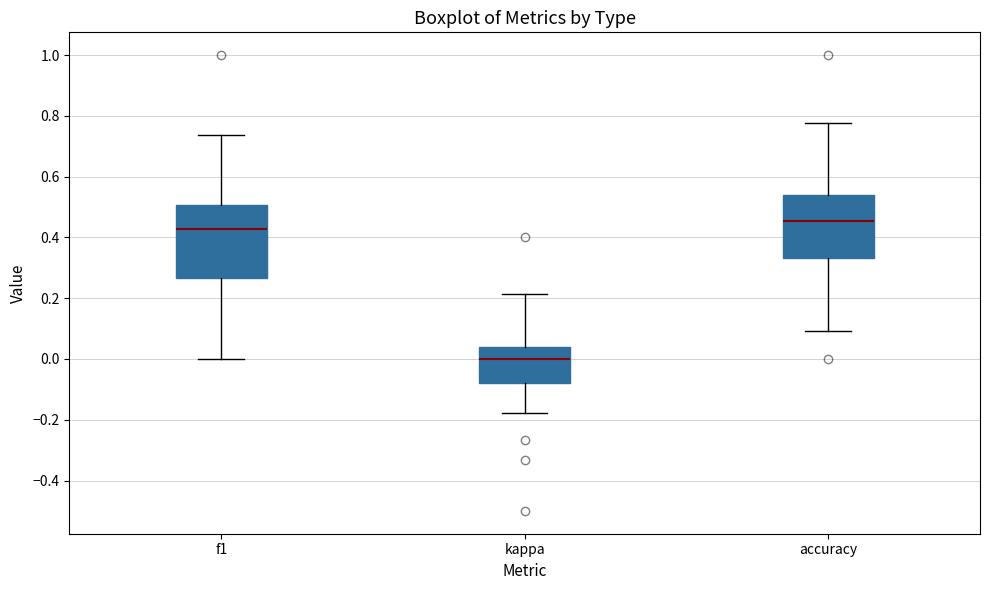

Reading left to right, transcribe this box plot: for each box, give where its median line is, the range the box spans, and where its two whiskers end, as read against the y-axis. The values are not printed on the chart, so give them approximately, as read against the axis.

f1: median 0.42, box 0.26 to 0.50, whiskers 0.00 to 0.74
kappa: median 0.00, box -0.08 to 0.04, whiskers -0.18 to 0.22
accuracy: median 0.46, box 0.34 to 0.54, whiskers 0.10 to 0.78